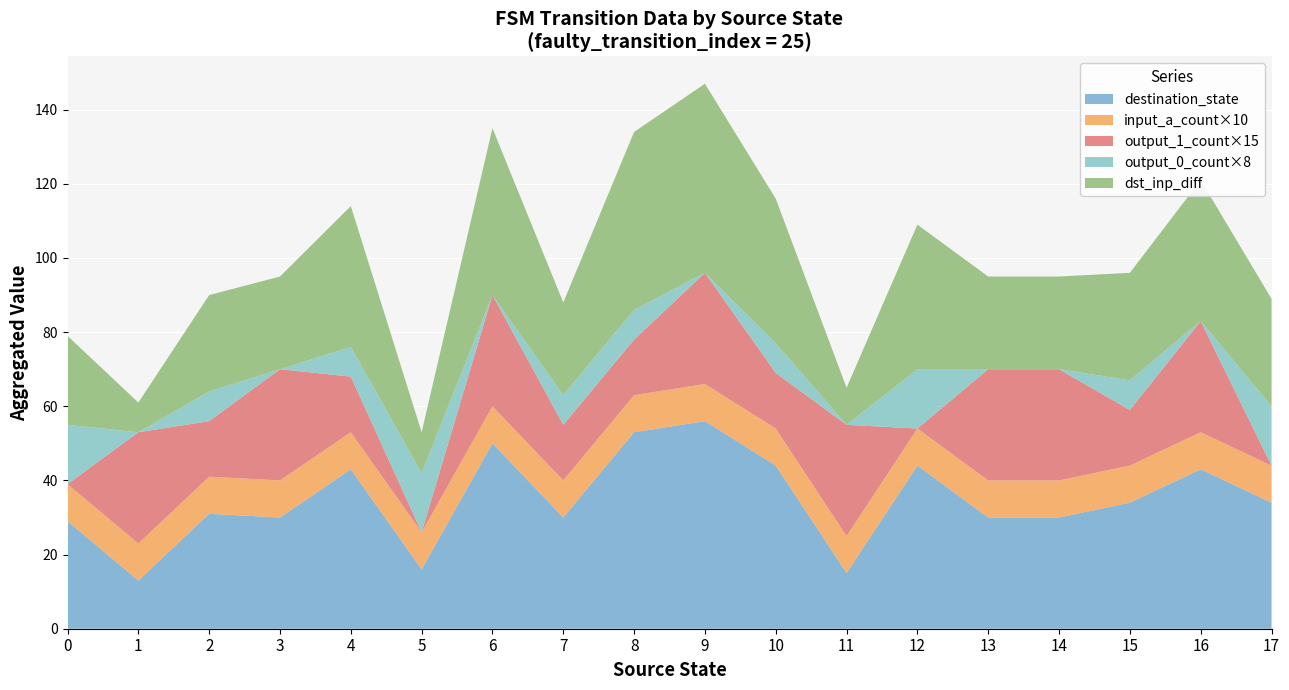

What is the maximum value for destination_state?

56